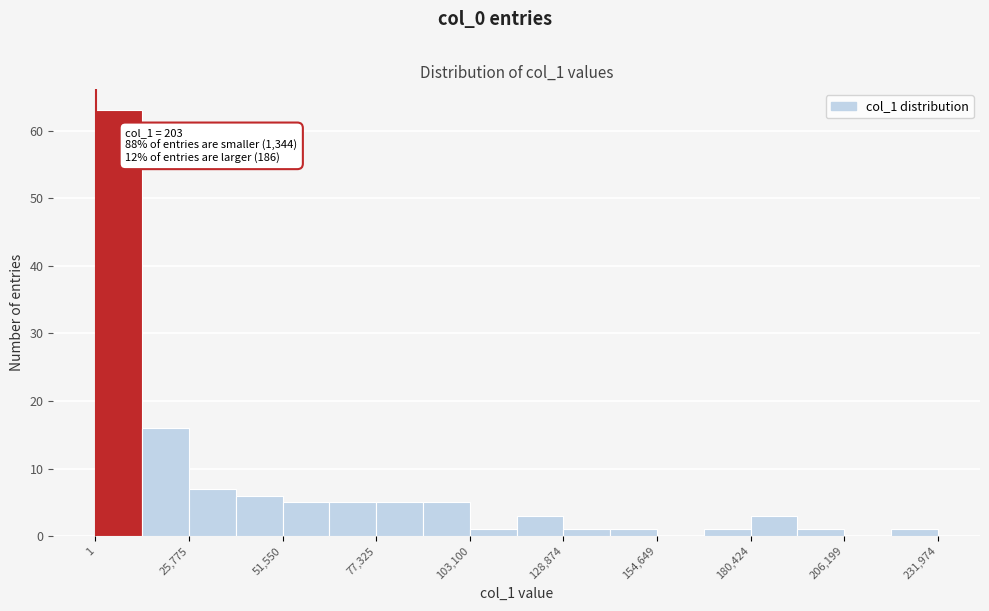

Around what value on the x-axis is the tallest bar? Give the approximate position of its centre, as read against the axis.

5000